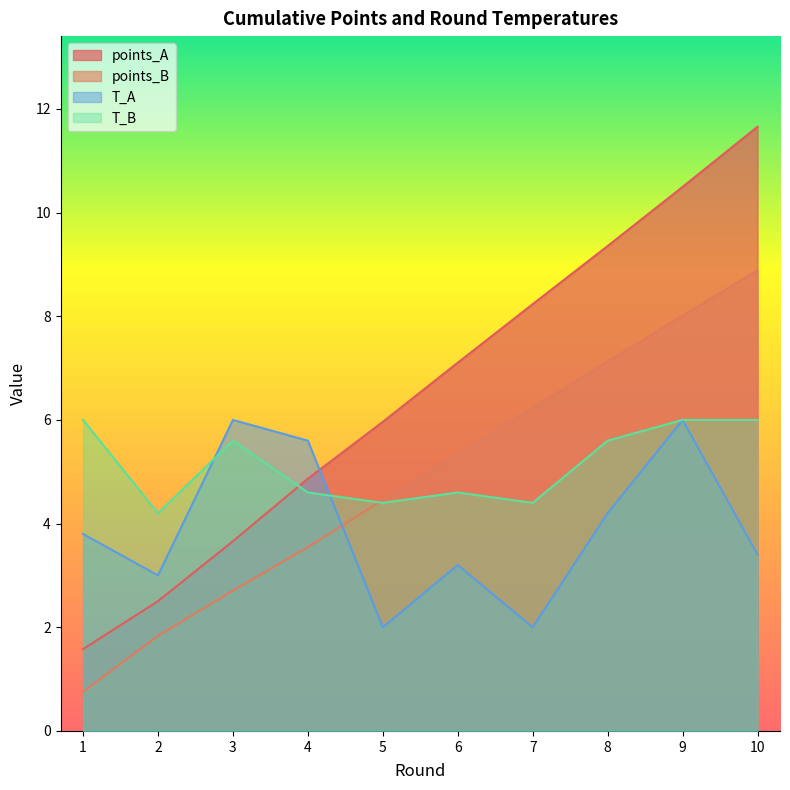

How many values in the points_A series are below 7?

5